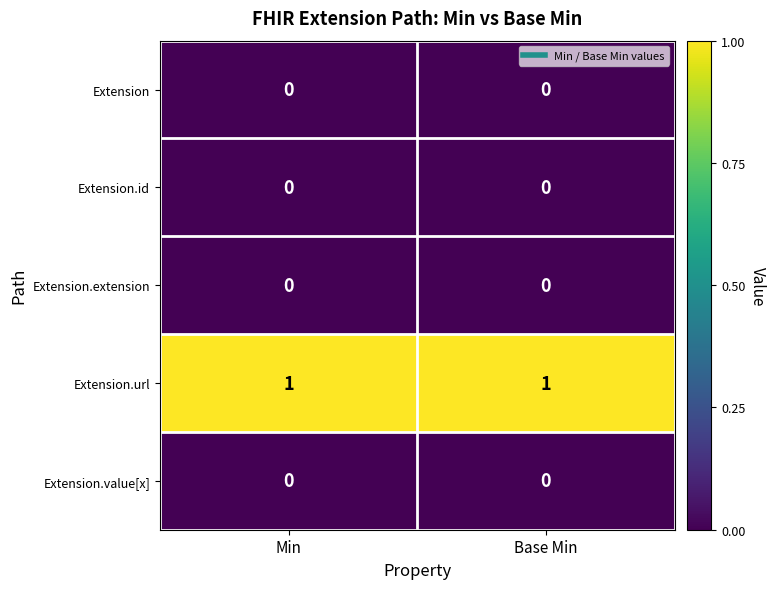

Reading left to right, extract all data points from this chart.

Extension: Min=0	Base Min=0
Extension.id: Min=0	Base Min=0
Extension.extension: Min=0	Base Min=0
Extension.url: Min=1	Base Min=1
Extension.value[x]: Min=0	Base Min=0